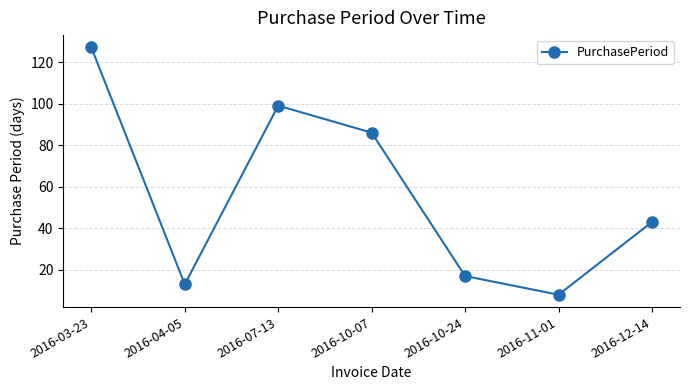

How many points are higher than both their immediate neighbors (excluding endpoints)?

1